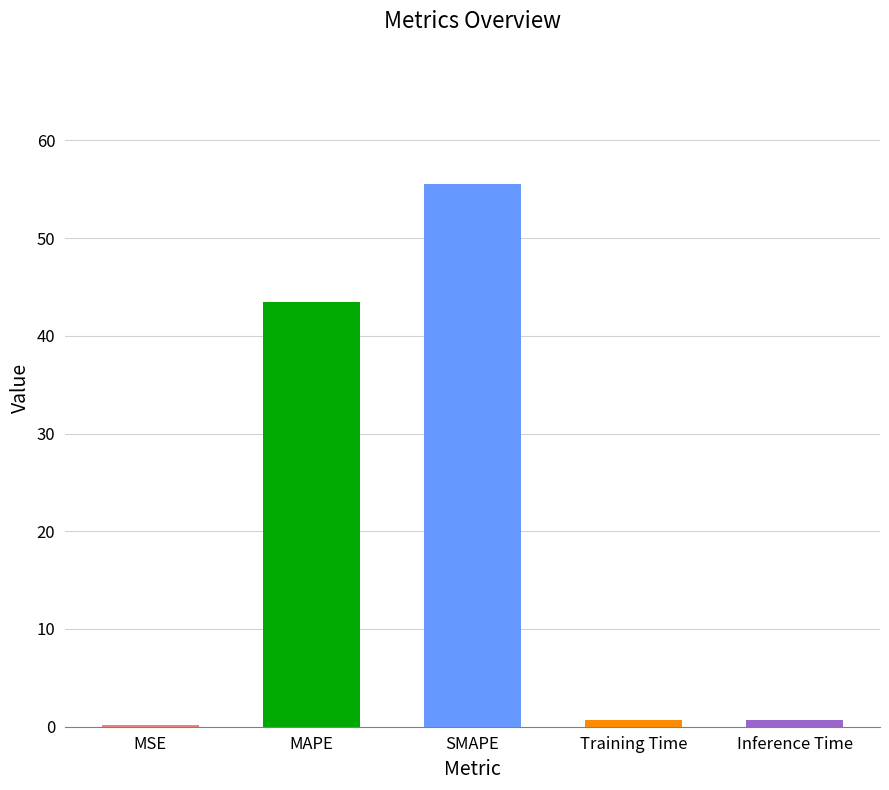

What is the change in value from SMAPE to Training Time?

-54.8